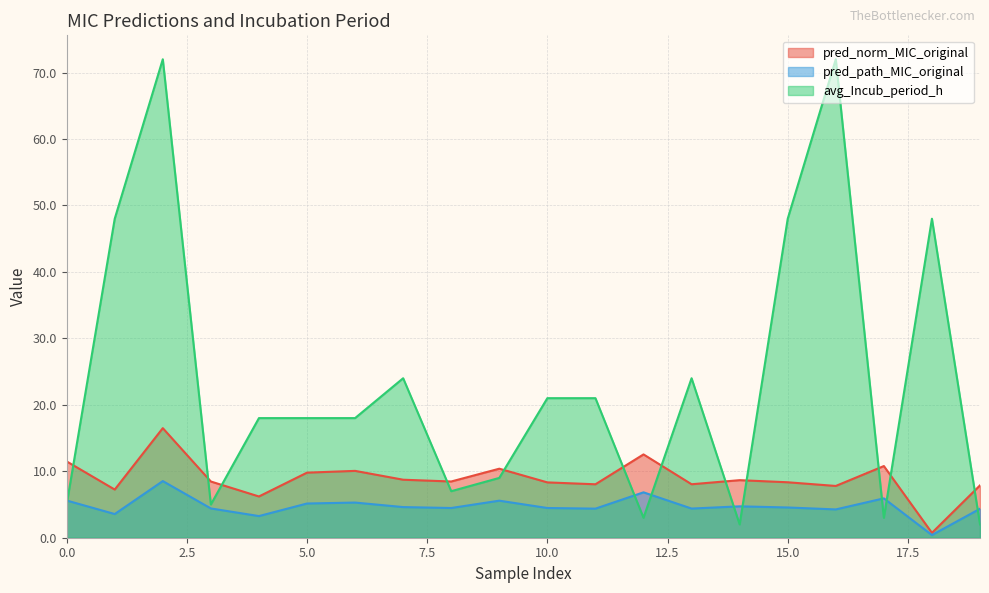

What is the value of the avg_Incub_period_h point at the 12th from the left?

21.0